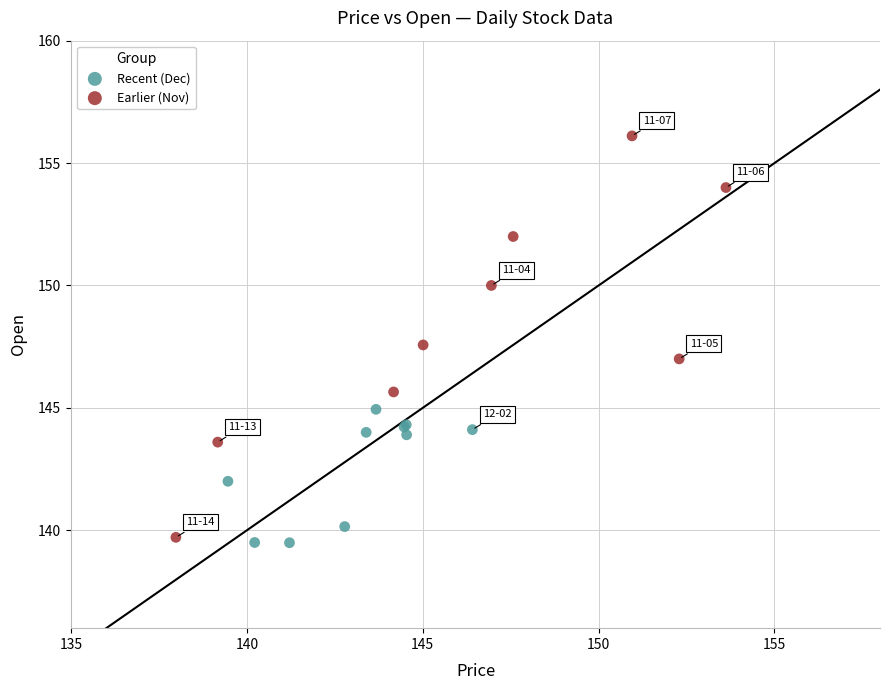

Which series has the largest Y range (max minus min)?

Earlier (Nov)